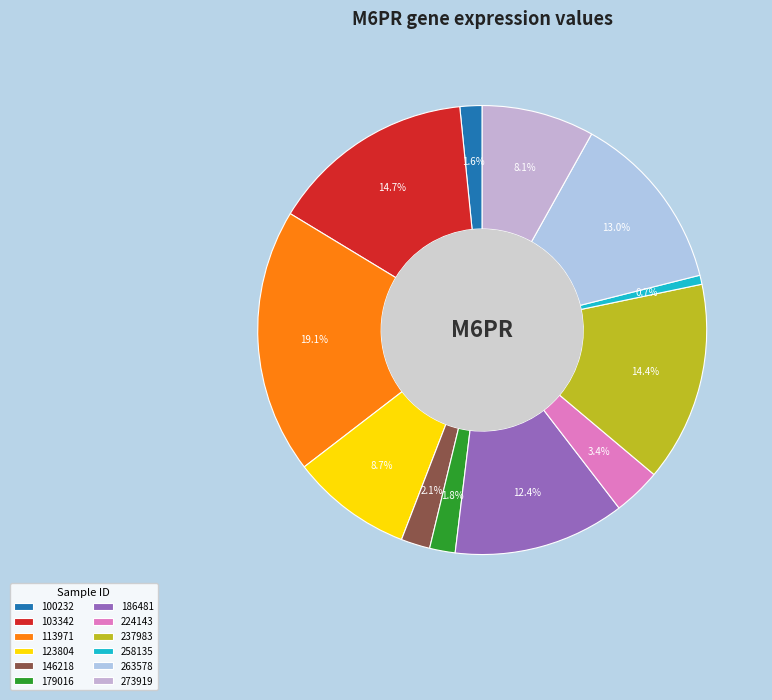

Rank the categories by value from highest to lowest.

113971, 103342, 237983, 263578, 186481, 123804, 273919, 224143, 146218, 179016, 100232, 258135